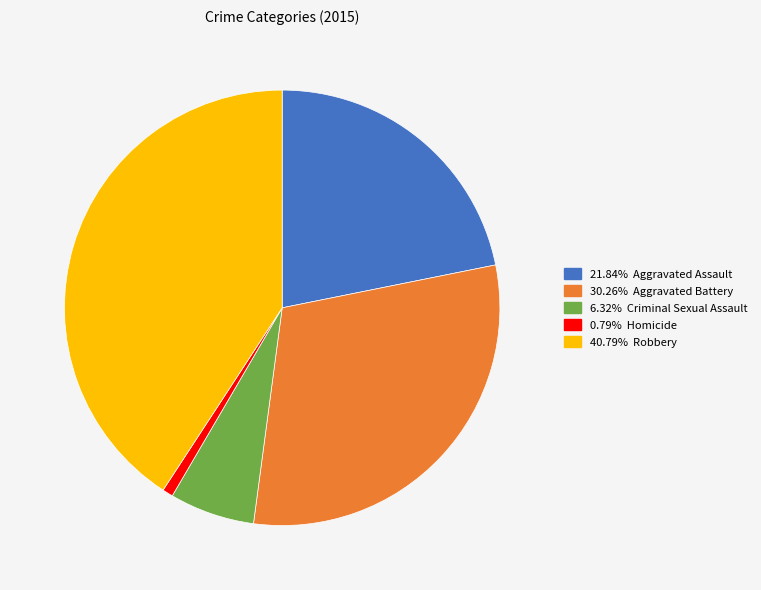

Is there any slice that represents more than half of the pie?

No